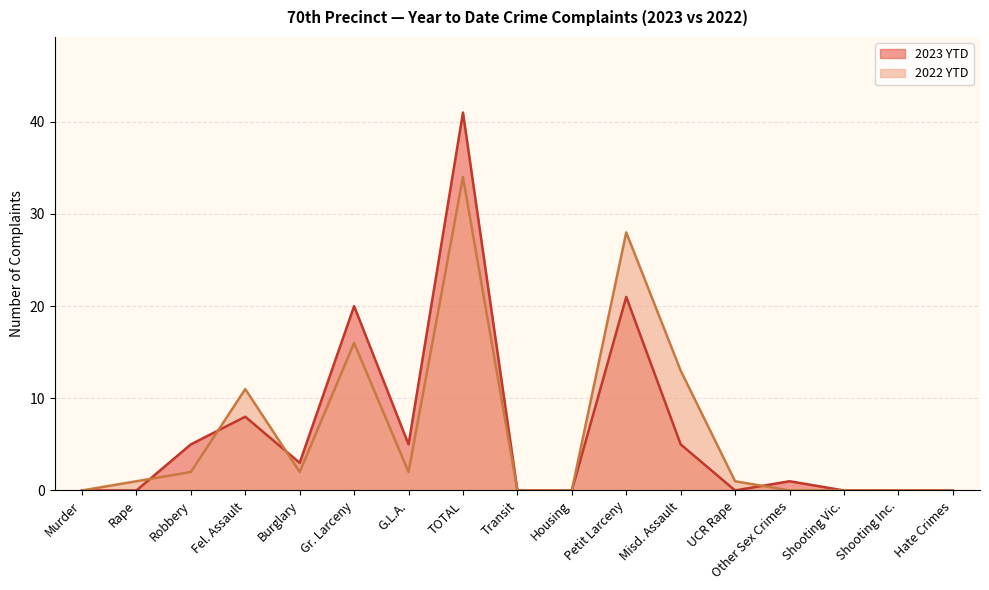

What is the difference between the maximum and minimum values in the 2023 YTD series?

41